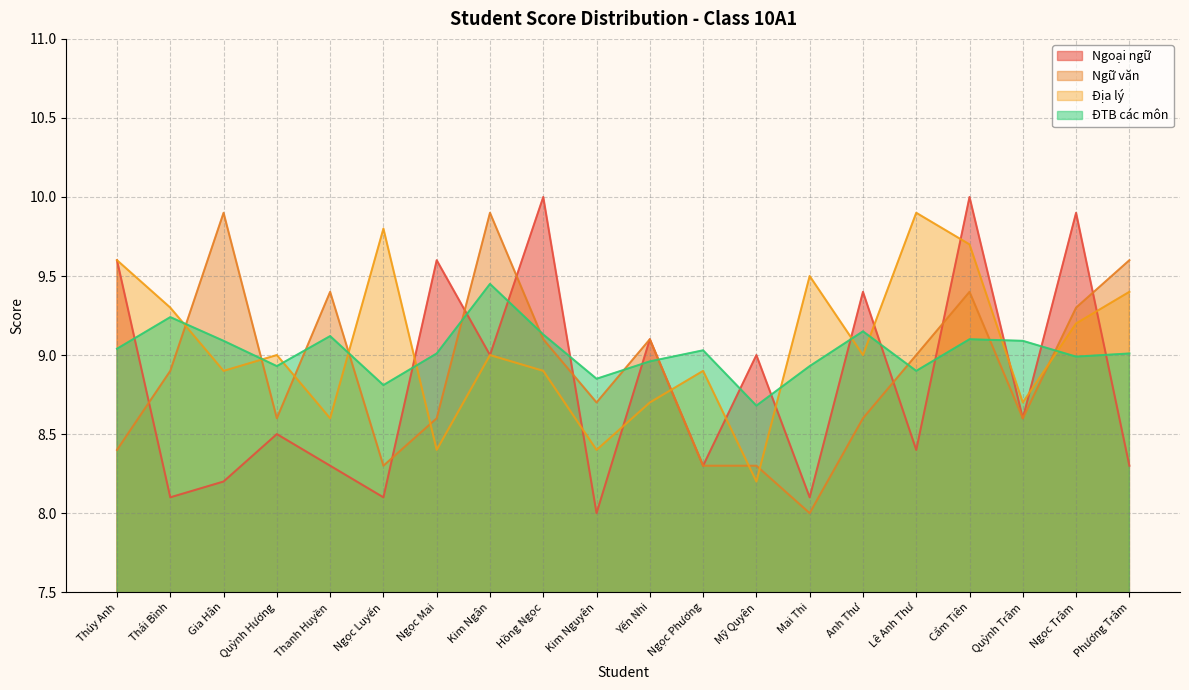

How many data points in Địa lý are less than 9?

9